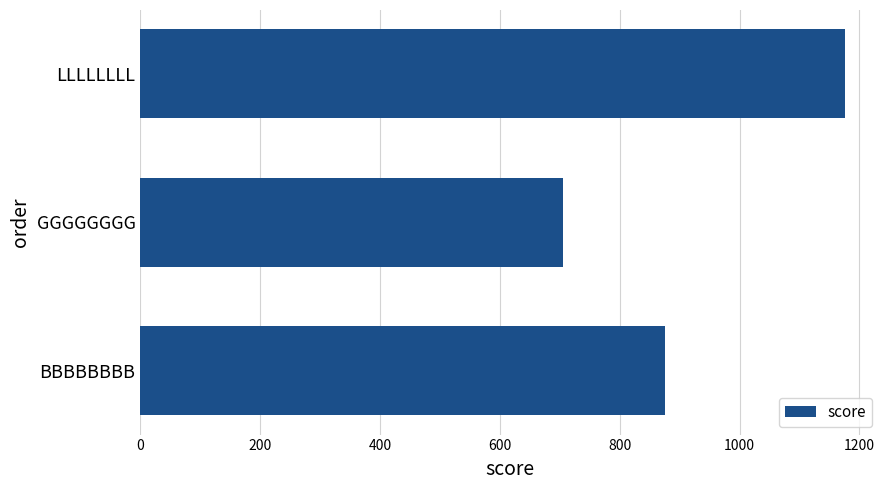

How many data points are less than 874?

1